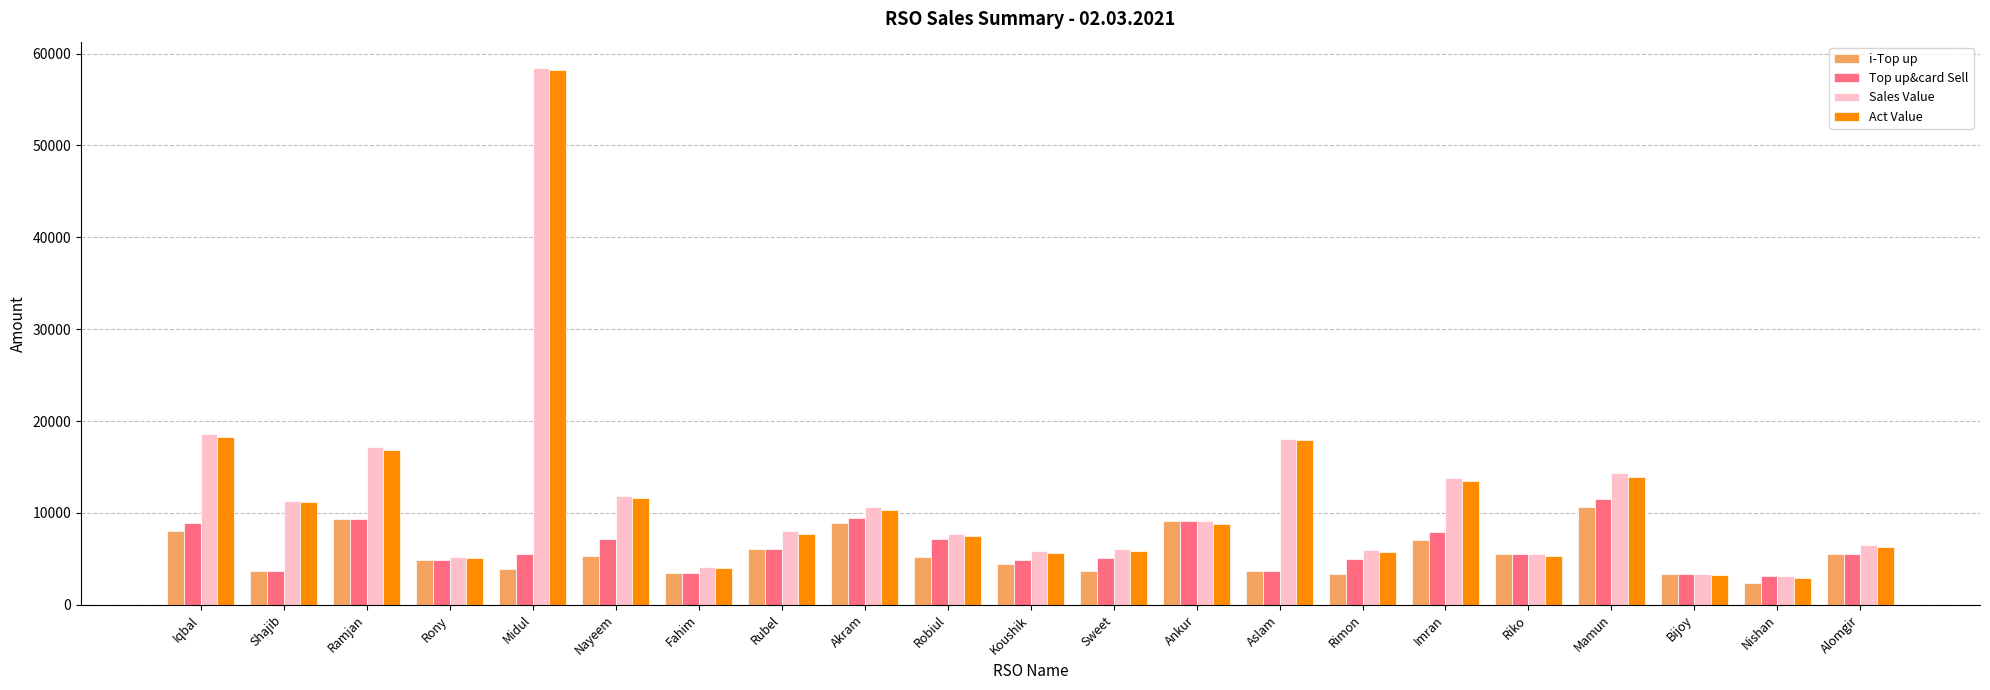

What is the average value of the Act Value series?

11406.5